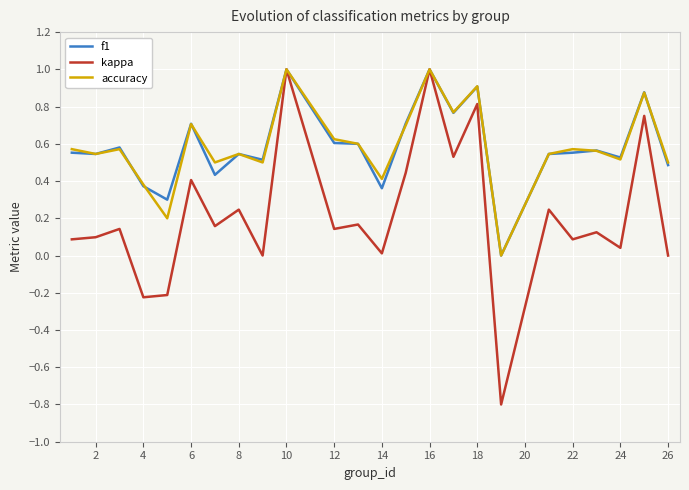

What is the smallest value displayed?

-0.8